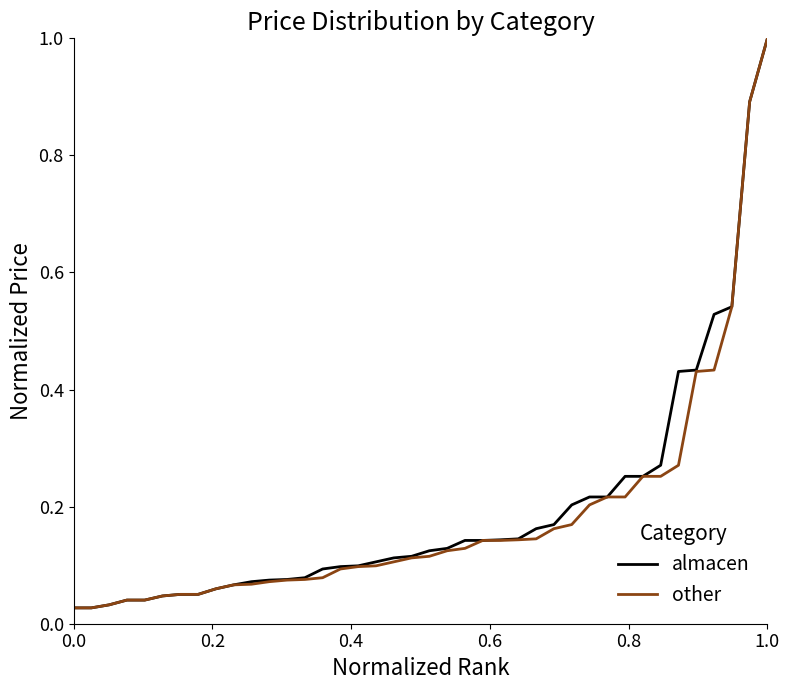

What is the greatest value displayed?

1.0